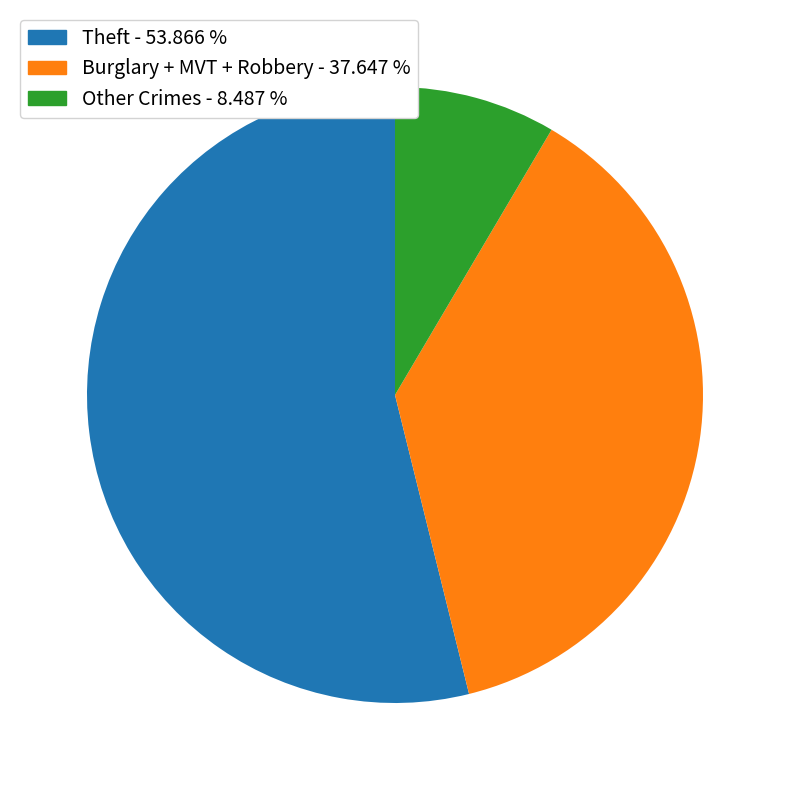

Is there a majority slice in this chart?

Yes